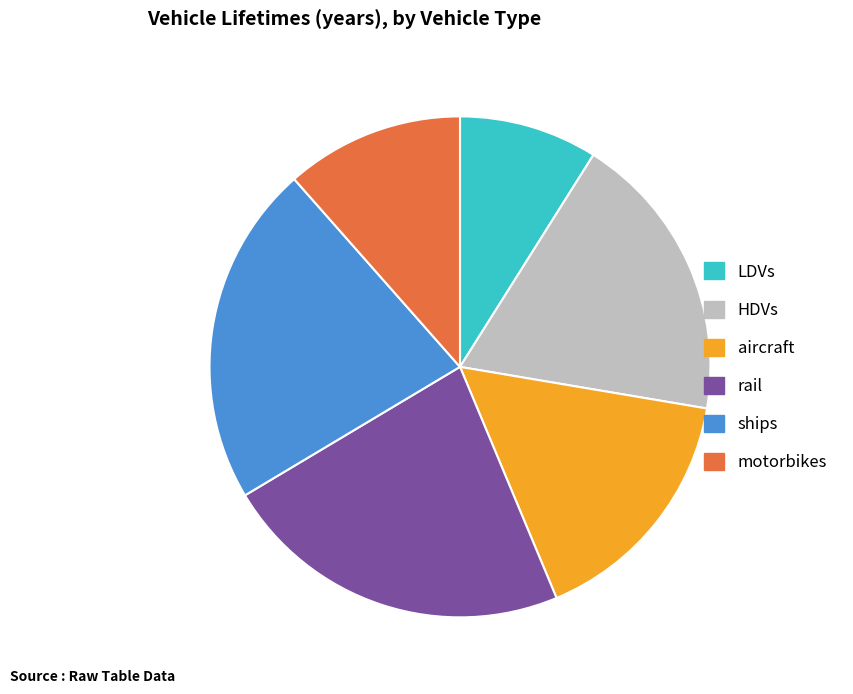

Combined, do ships and LDVs account for over 50%?

No